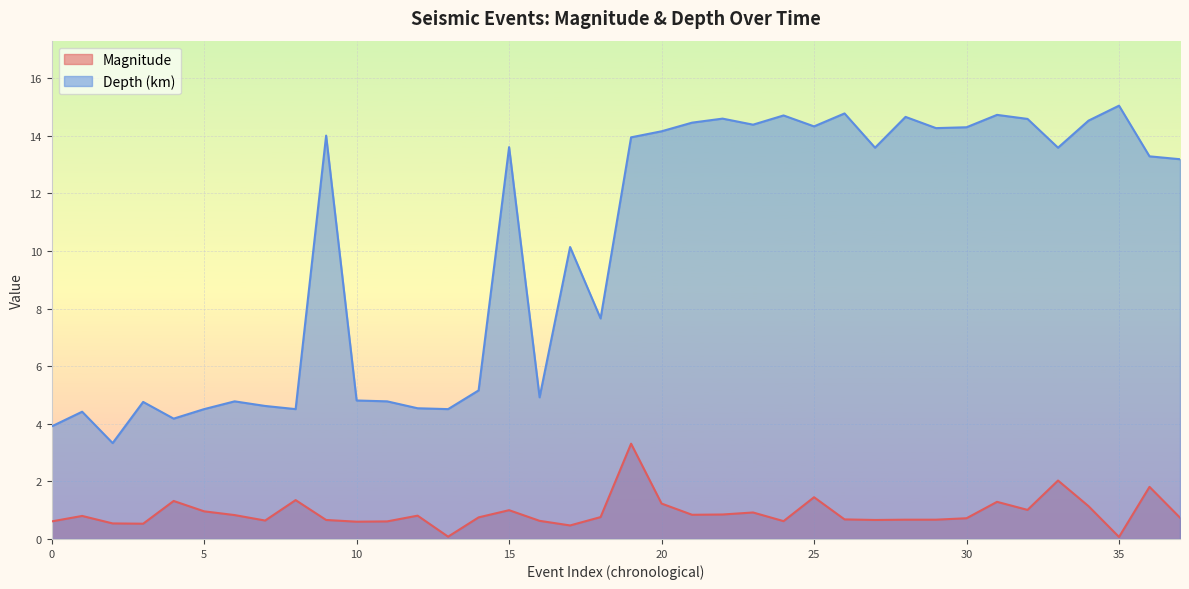

How many values in the Depth (km) series exceed 13?

21